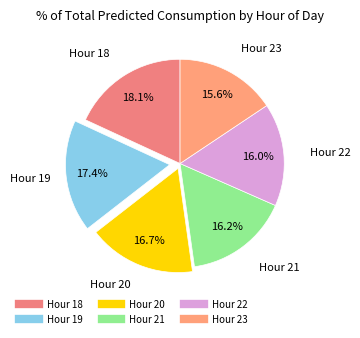

How many slices are in this pie chart?

6